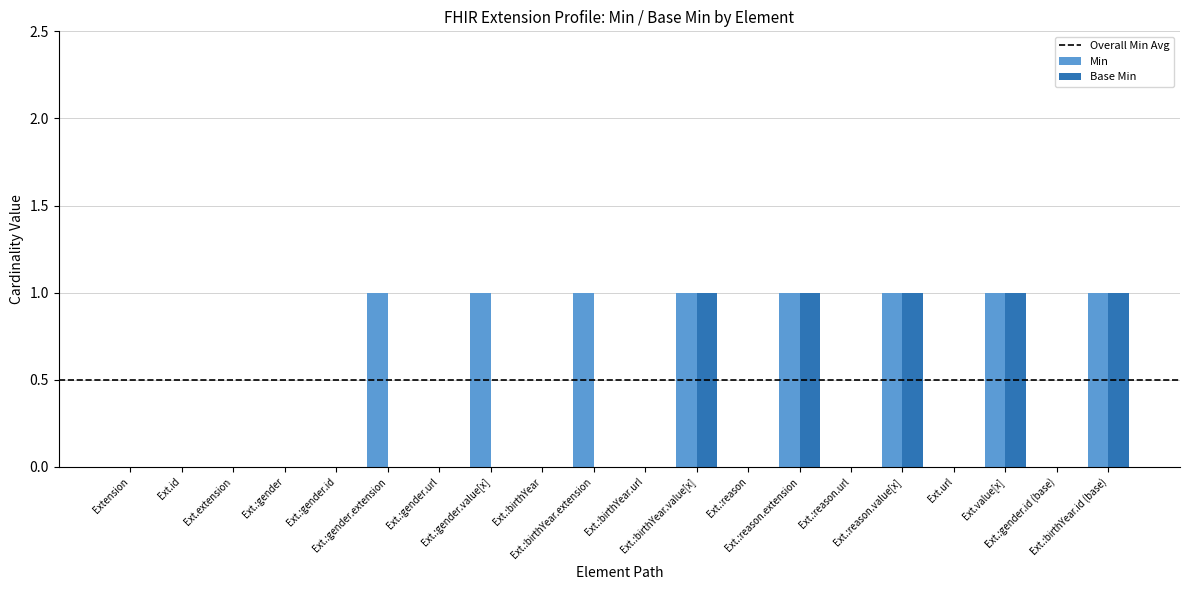

Which series has the largest total across all categories?

Min